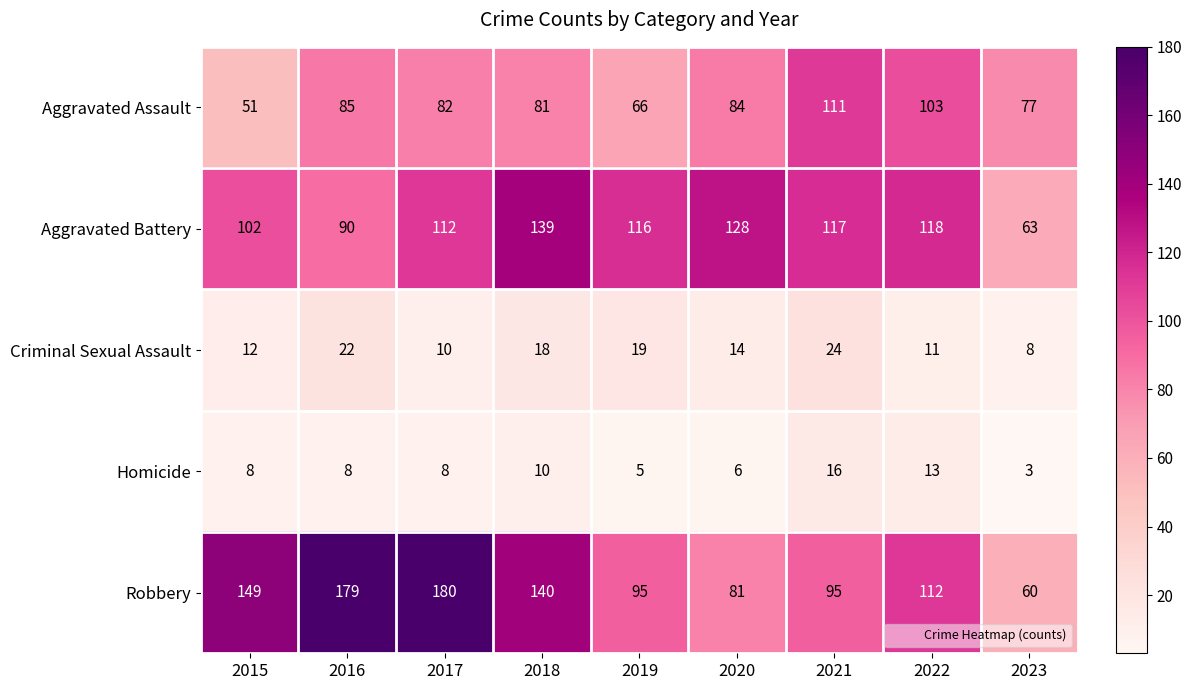

Which series has the largest range (max minus min)?

Robbery